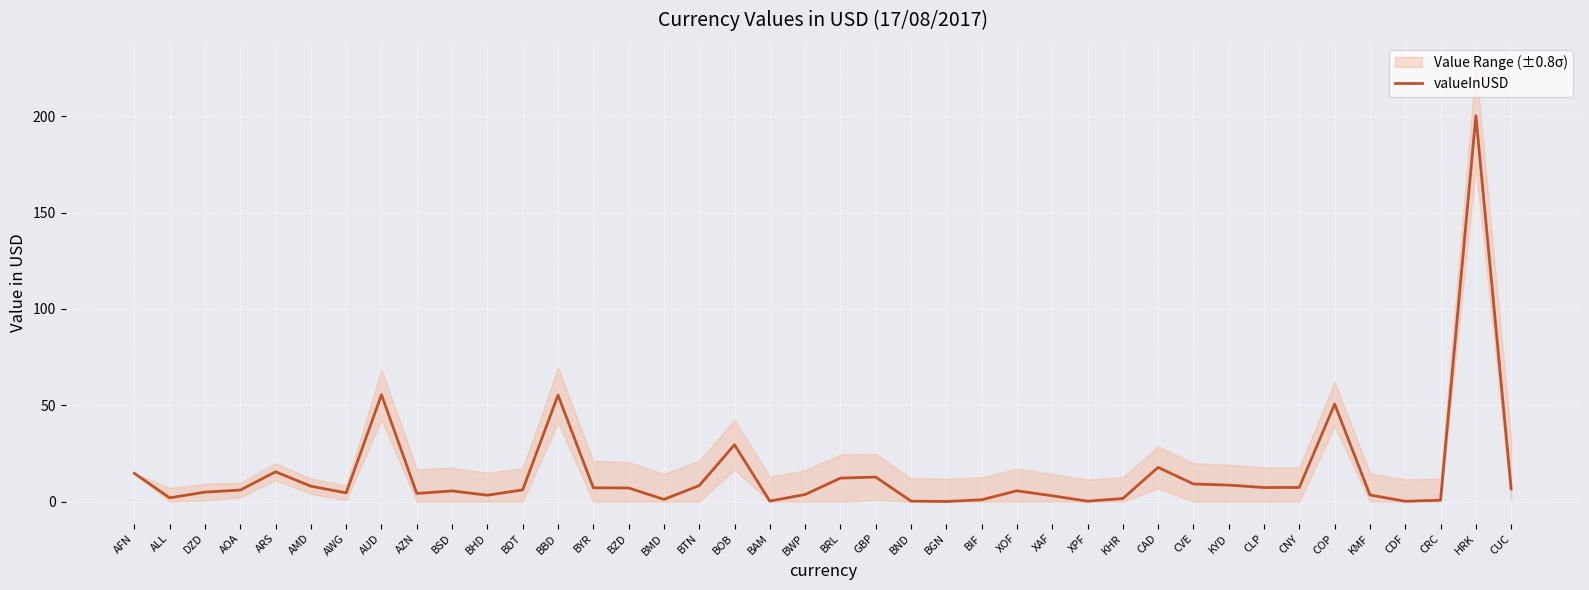

List the labels in order of value, largest first.

HRK, AUD, BBD, COP, BOB, CAD, ARS, AFN, GBP, BRL, CVE, KYD, BTN, AMD, CNY, CLP, BYR, BZD, CUC, BDT, AOA, XOF, BSD, DZD, AWG, AZN, BWP, KMF, BHD, XAF, ALL, KHR, BMD, BIF, CRC, BAM, BND, XPF, CDF, BGN